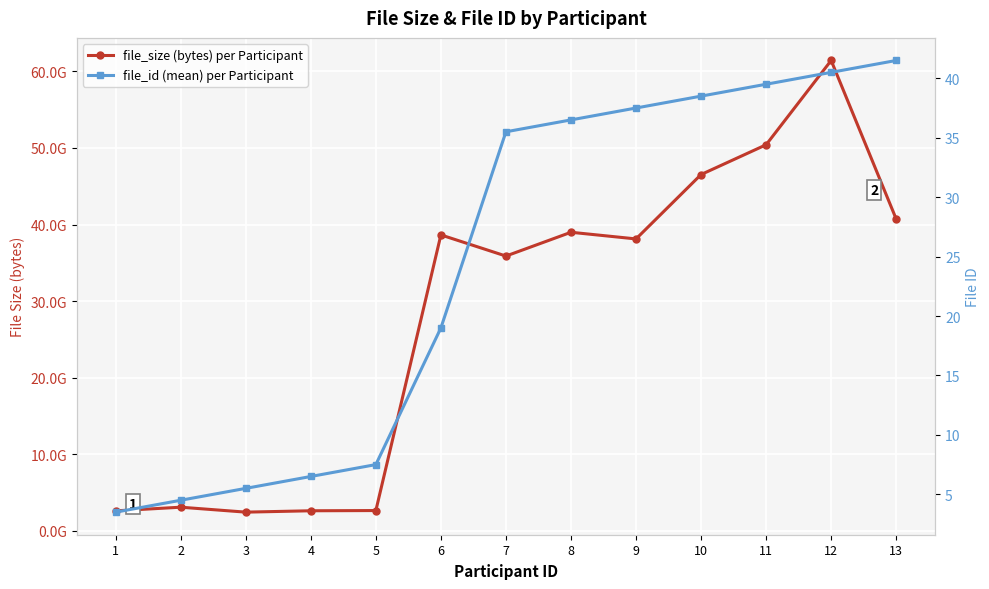

List the series in order of their peak value, lowest first.

file_id (mean) per Participant, file_size (bytes) per Participant